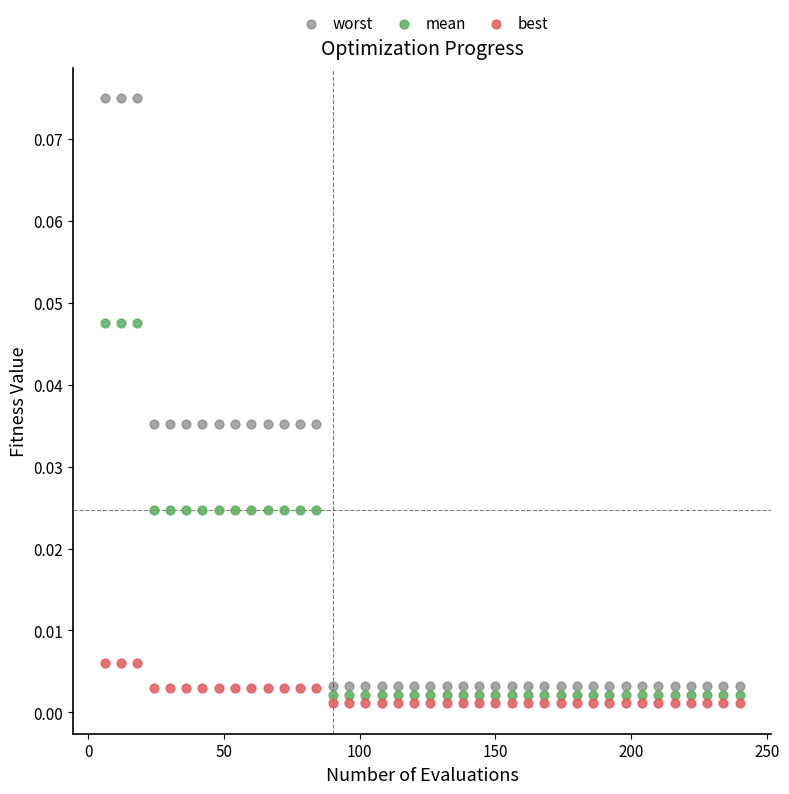

Across all data points, what is the range of X values (max minus min)?

234.0